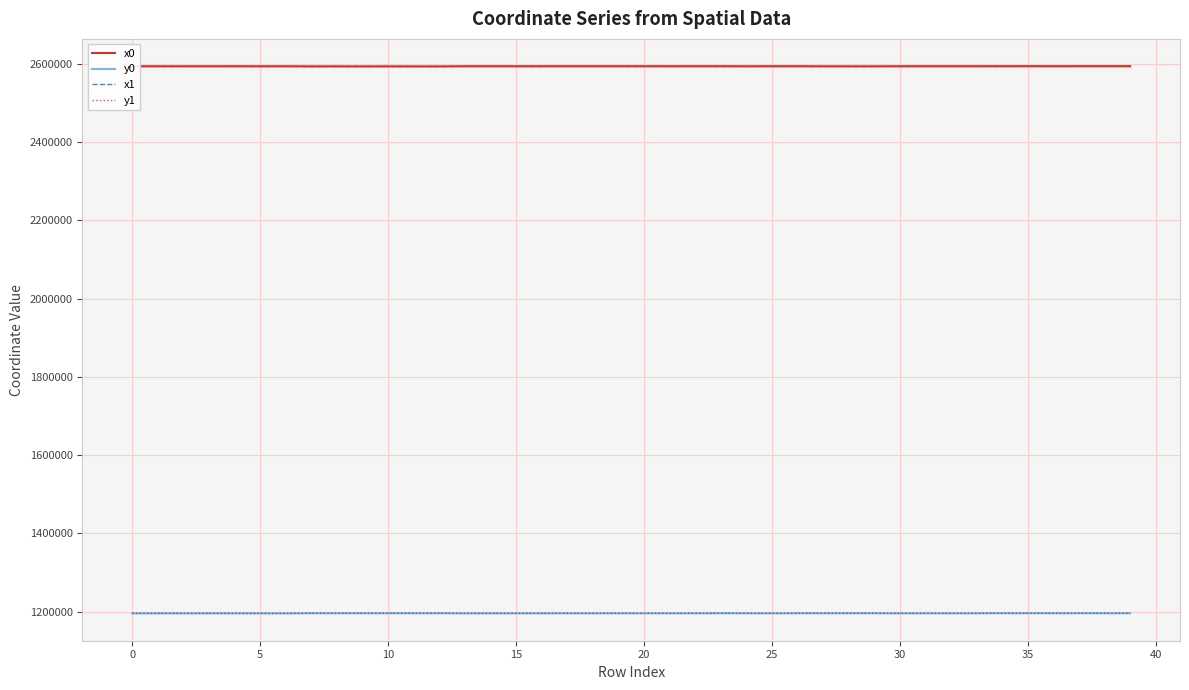

True or false: x0 and y0 intersect in this chart.

False